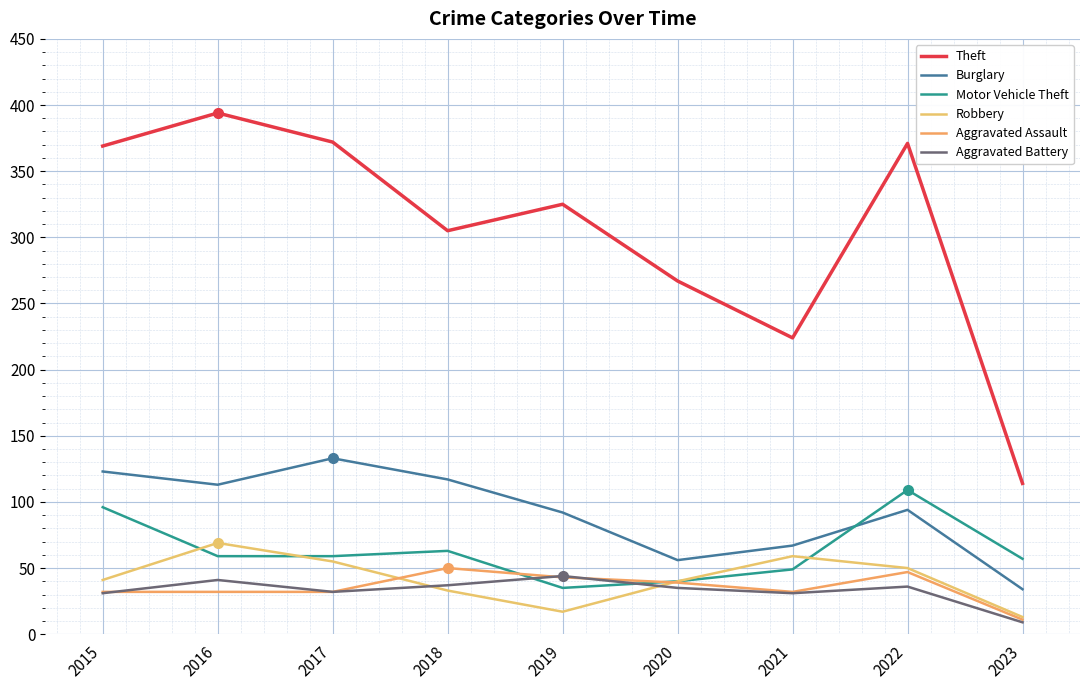

Is the value of Aggravated Assault at 2016 greater than the value of Theft at 2018?

No